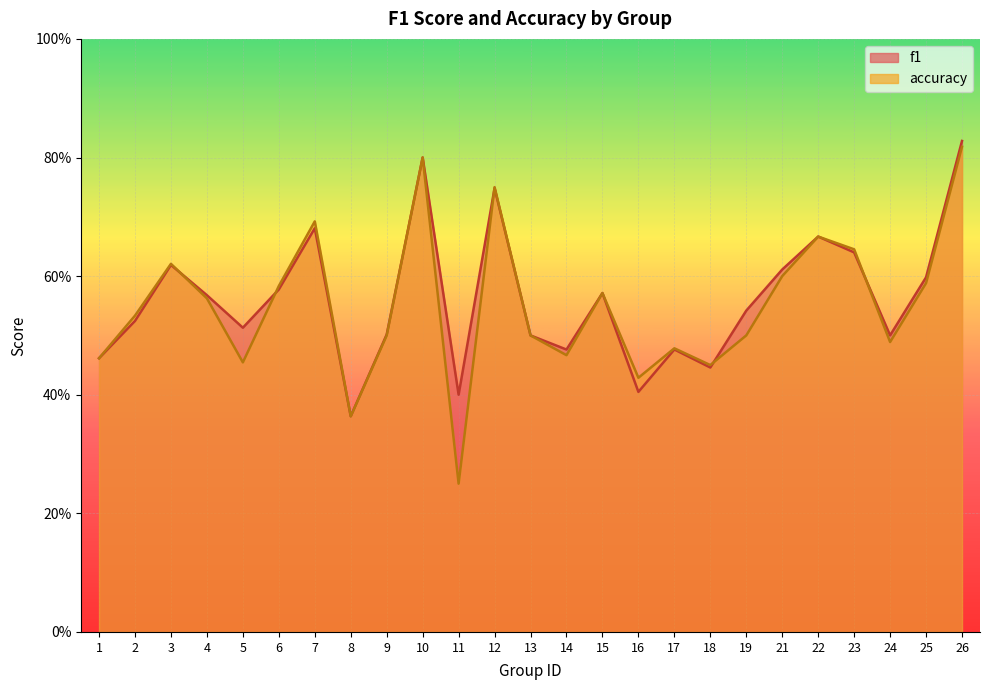

True or false: accuracy has more than 1 interior local peaks.

True